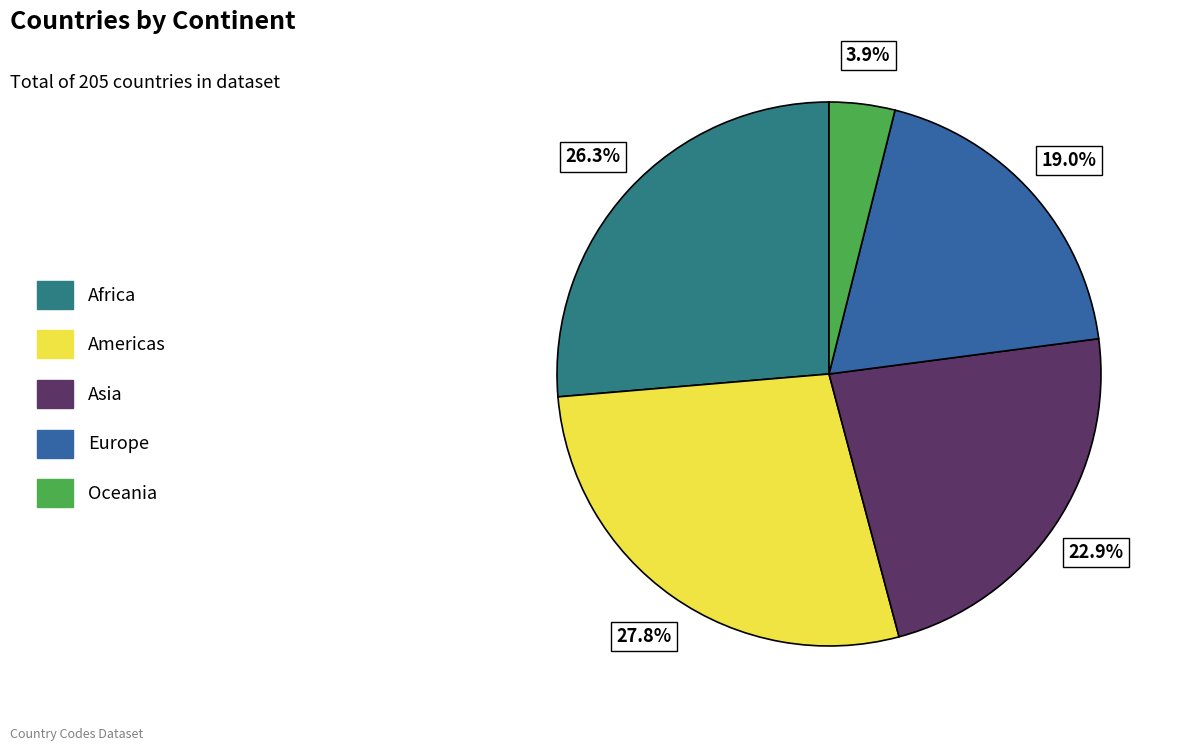

Approximately how many times larger is the value at Oceania compared to Africa?

0.1